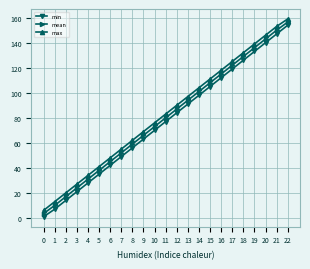

True or false: mean and max intersect in this chart.

False